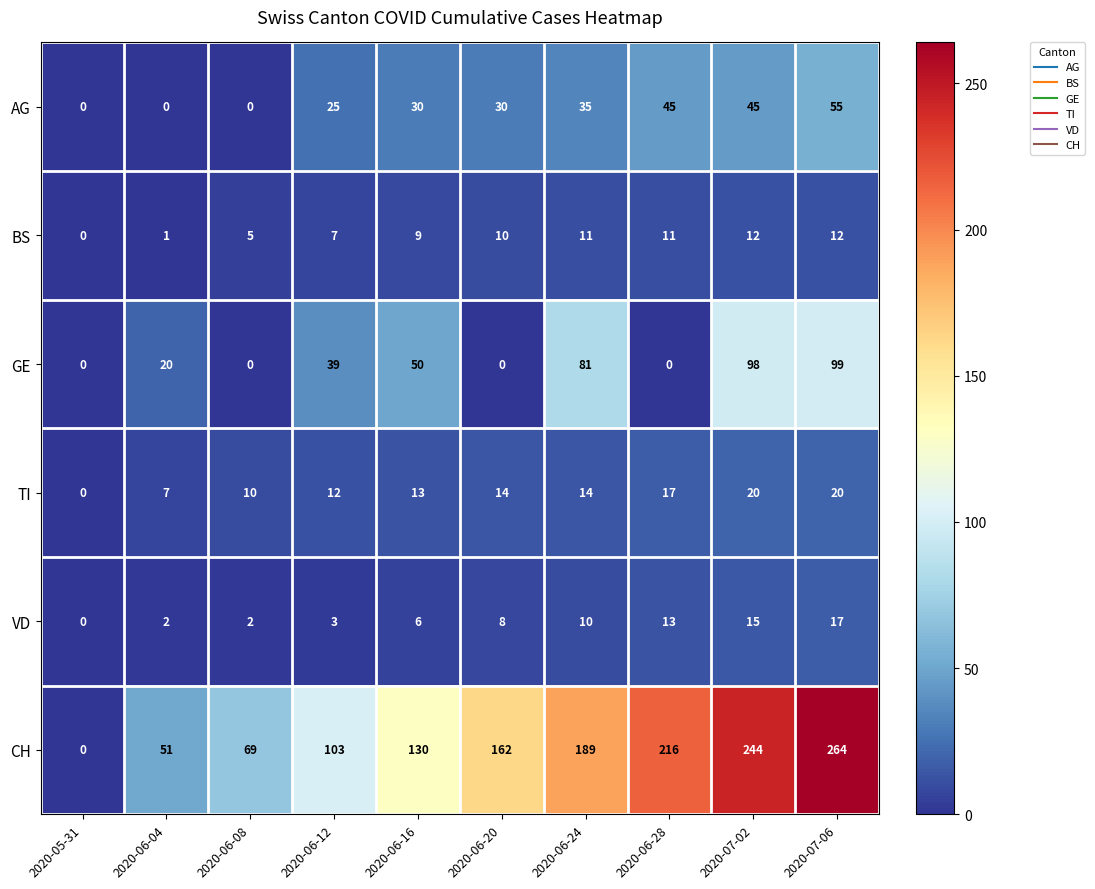

Which series has the widest spread of values?

CH